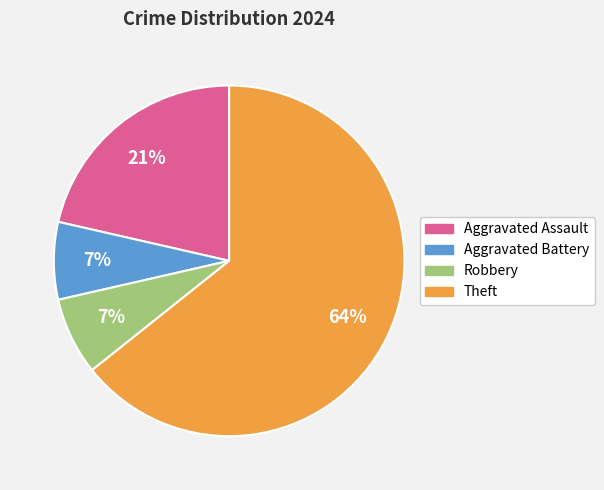

To the nearest percent, what is the average slice percentage?

25%